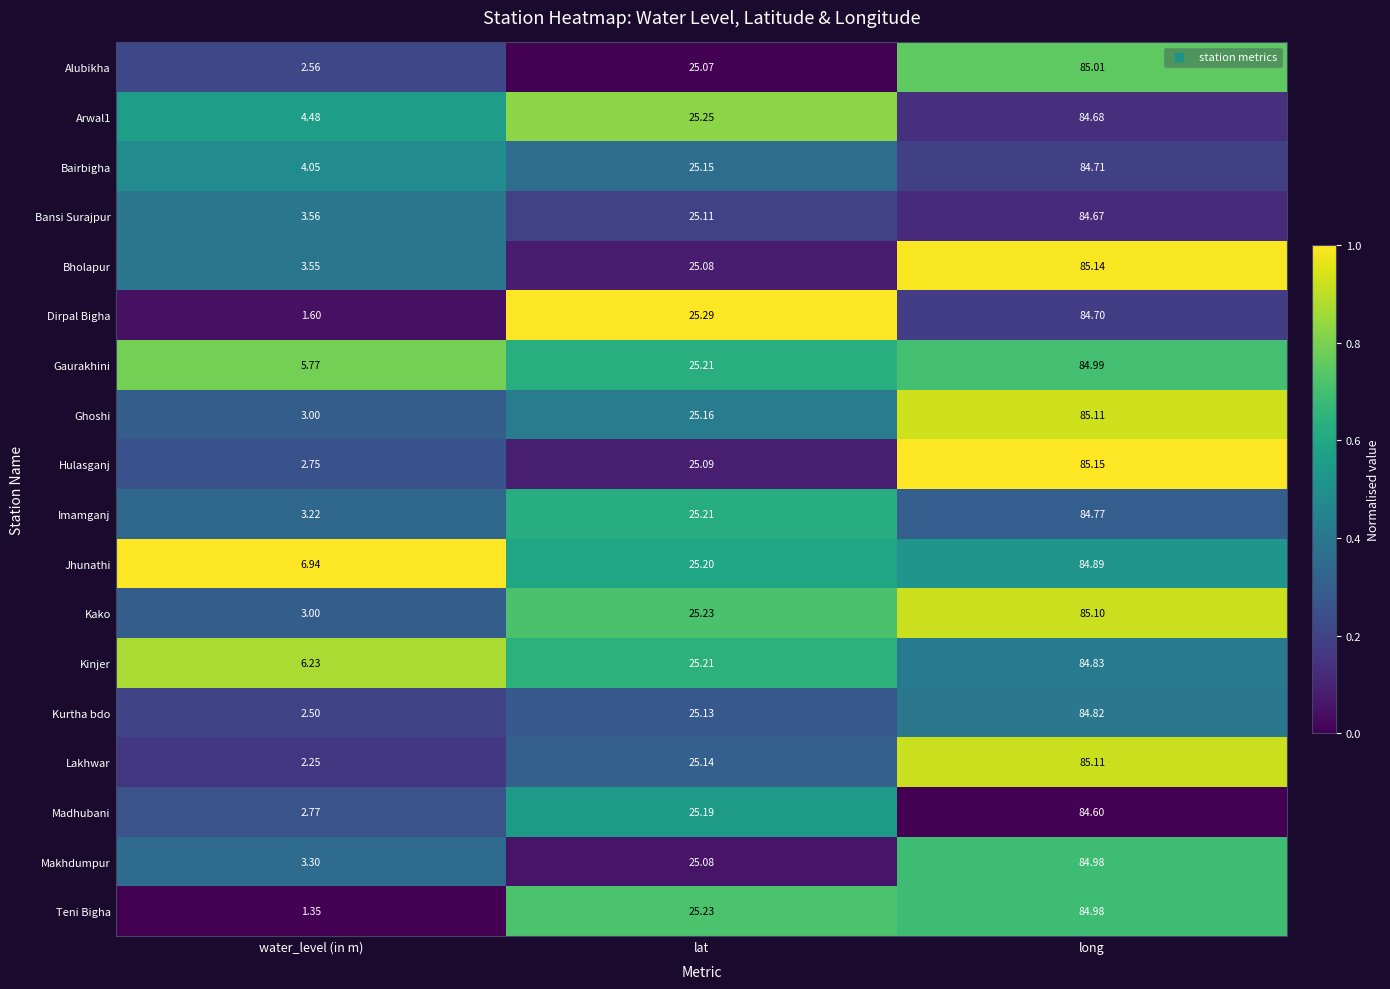

Is the value of Bansi Surajpur at lat greater than the value of Teni Bigha at lat?

No